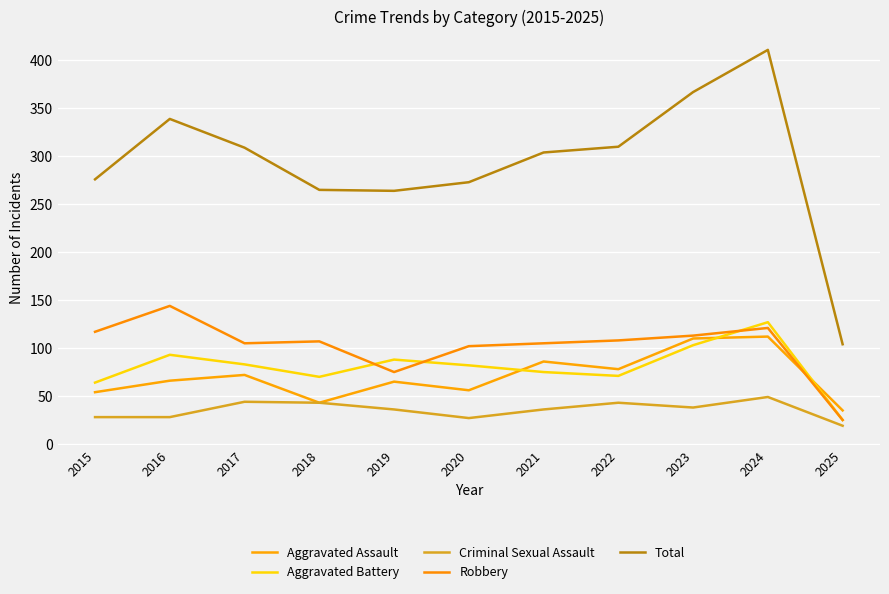

Which category has the lowest value across all series?

2025